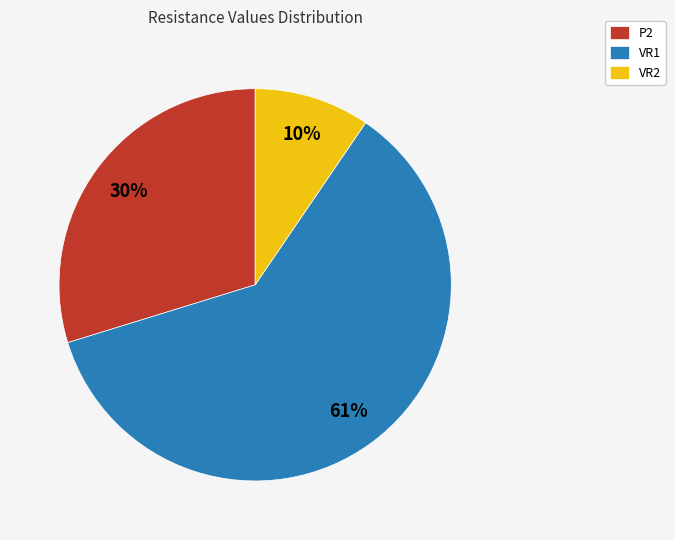

To the nearest percent, what portion does P2 represent?

30%